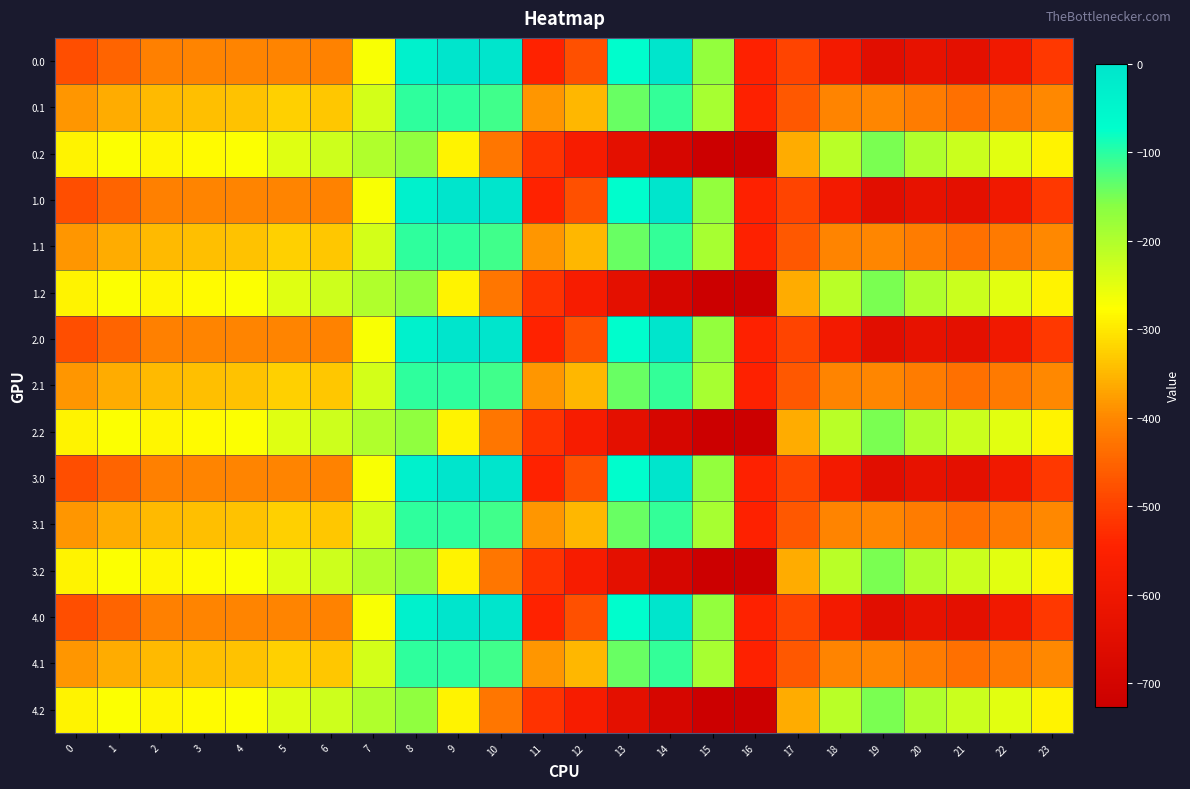

List the series in order of their peak value, lowest first.

0.2, 1.2, 2.2, 3.2, 4.2, 0.1, 1.1, 2.1, 3.1, 4.1, 0.0, 1.0, 2.0, 3.0, 4.0